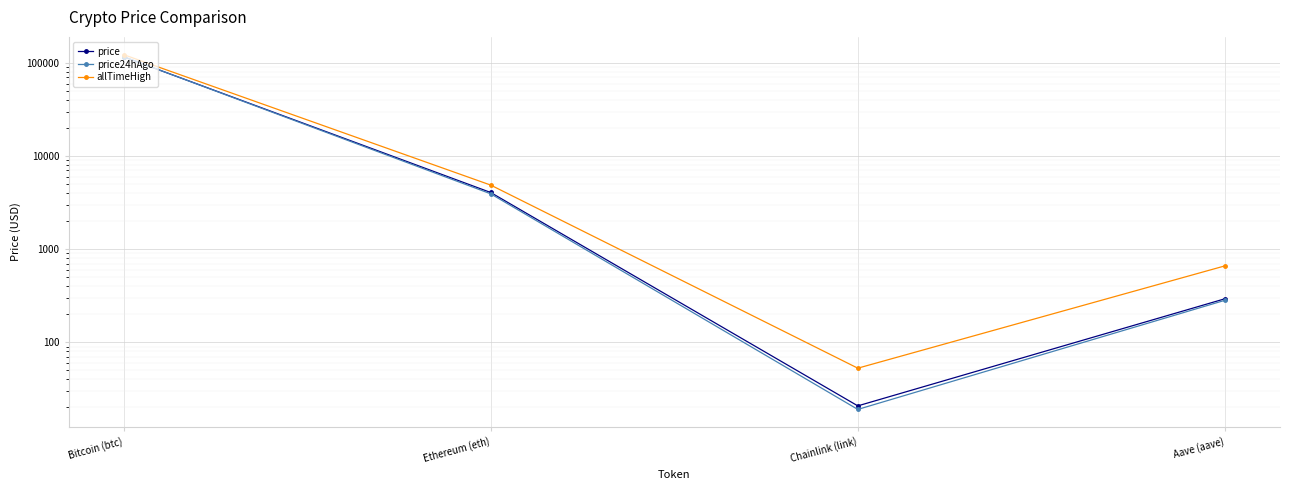

What is the value of the price24hAgo point at the 1st from the left?

116805.0